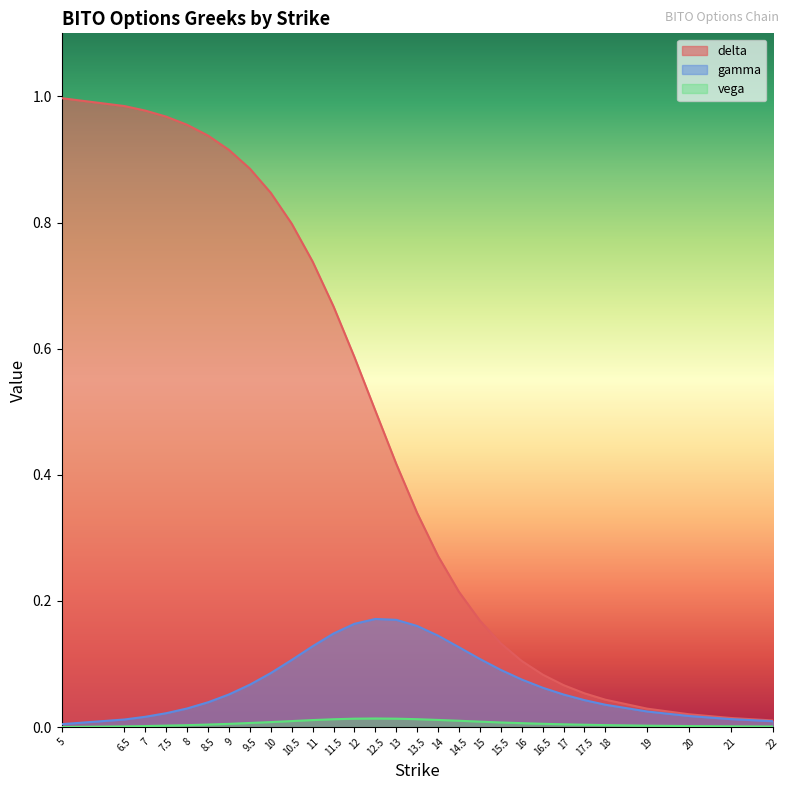

Between 7.5 and 10.5, which is larger?

7.5